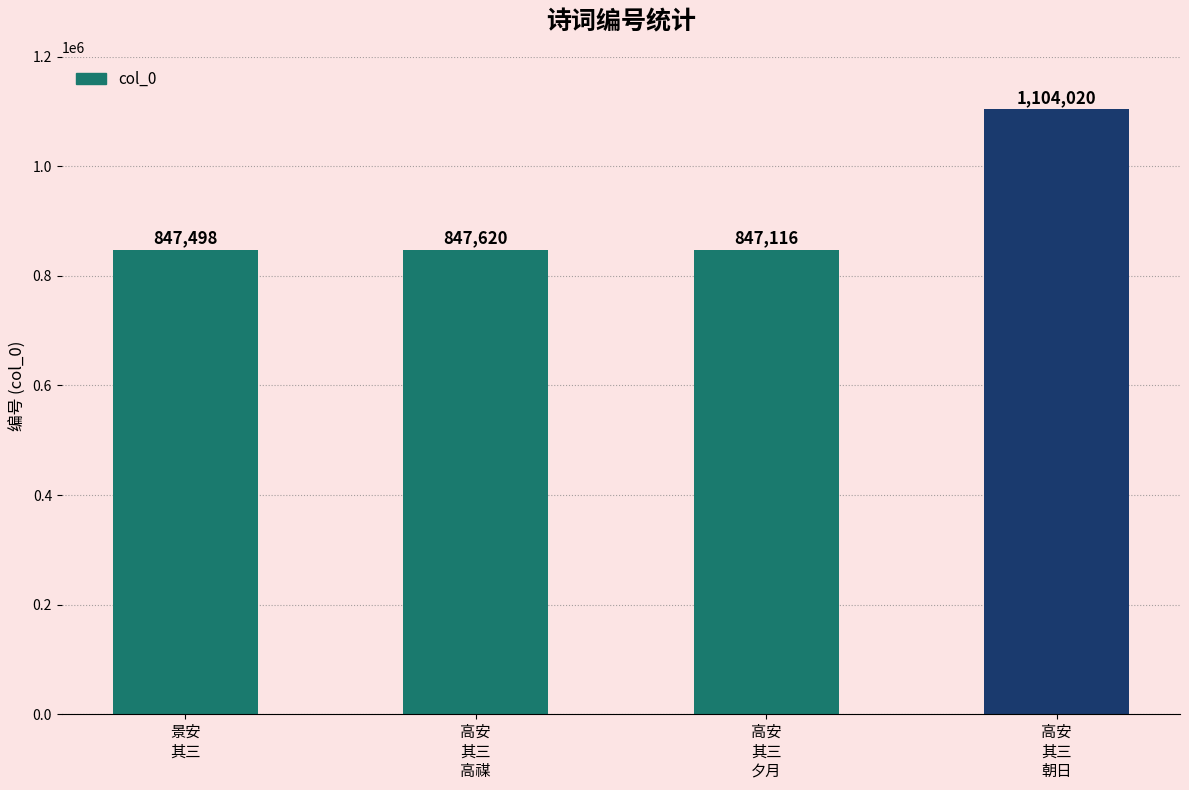

How many series are shown in this chart?

1